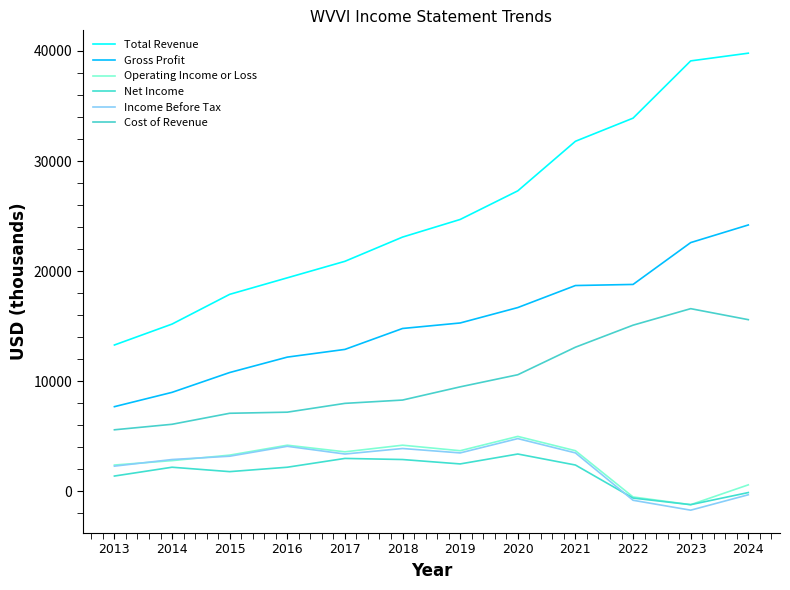

Which label corresponds to the smallest value in the chart?

2023